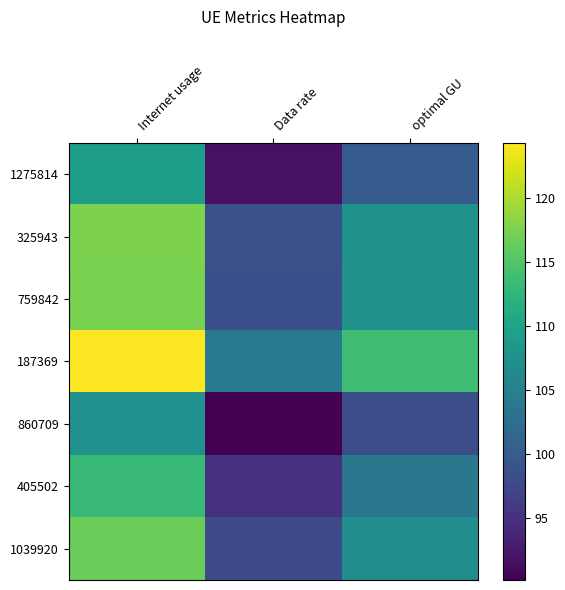

Which label corresponds to the largest value in the chart?

Internet usage